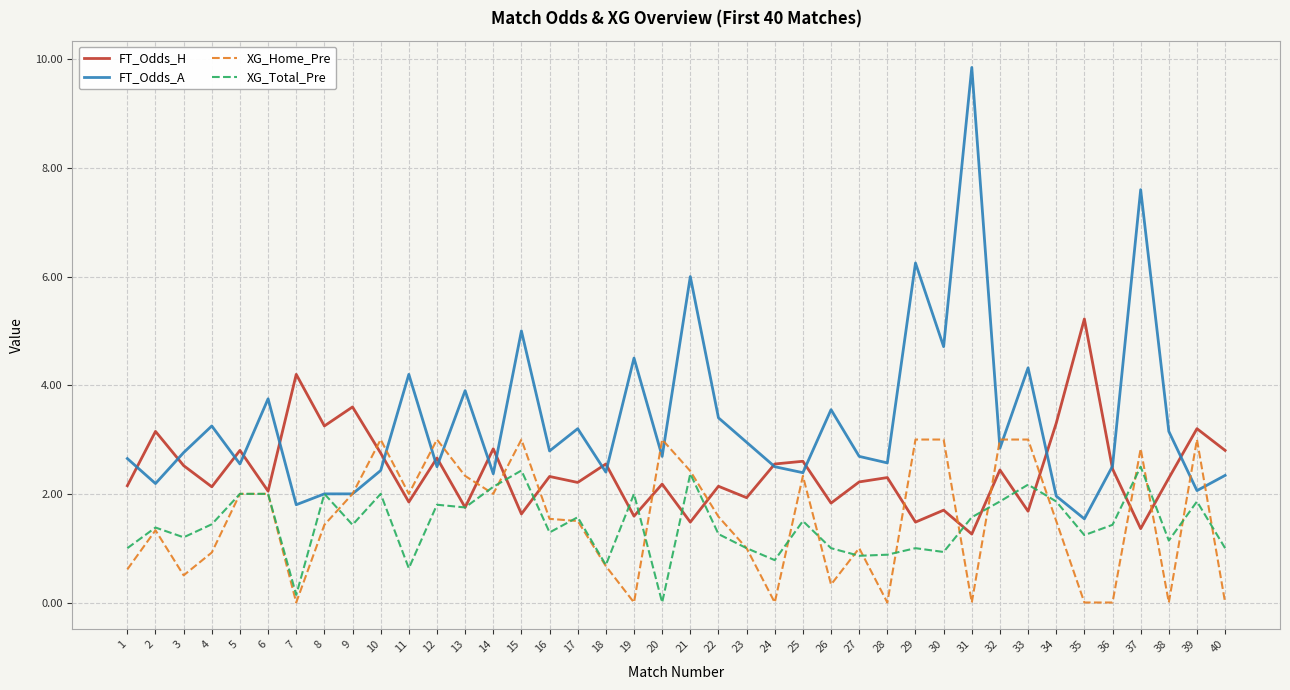

Which label corresponds to the largest value in the chart?

31